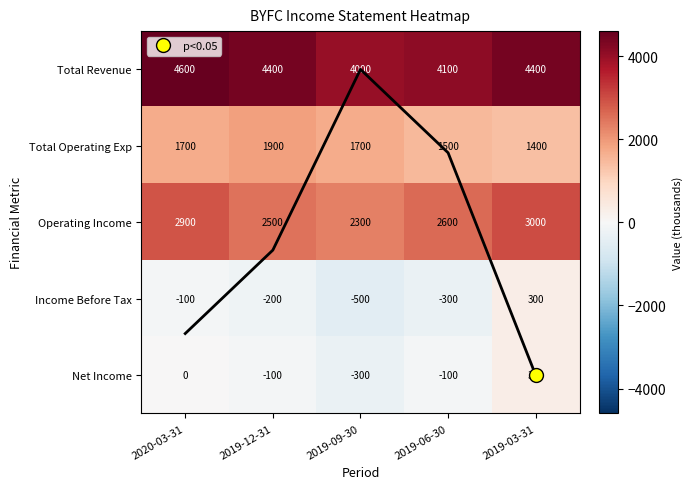

The Total Operating Exp series shows 1400 at 2019-03-31. True or false?

True